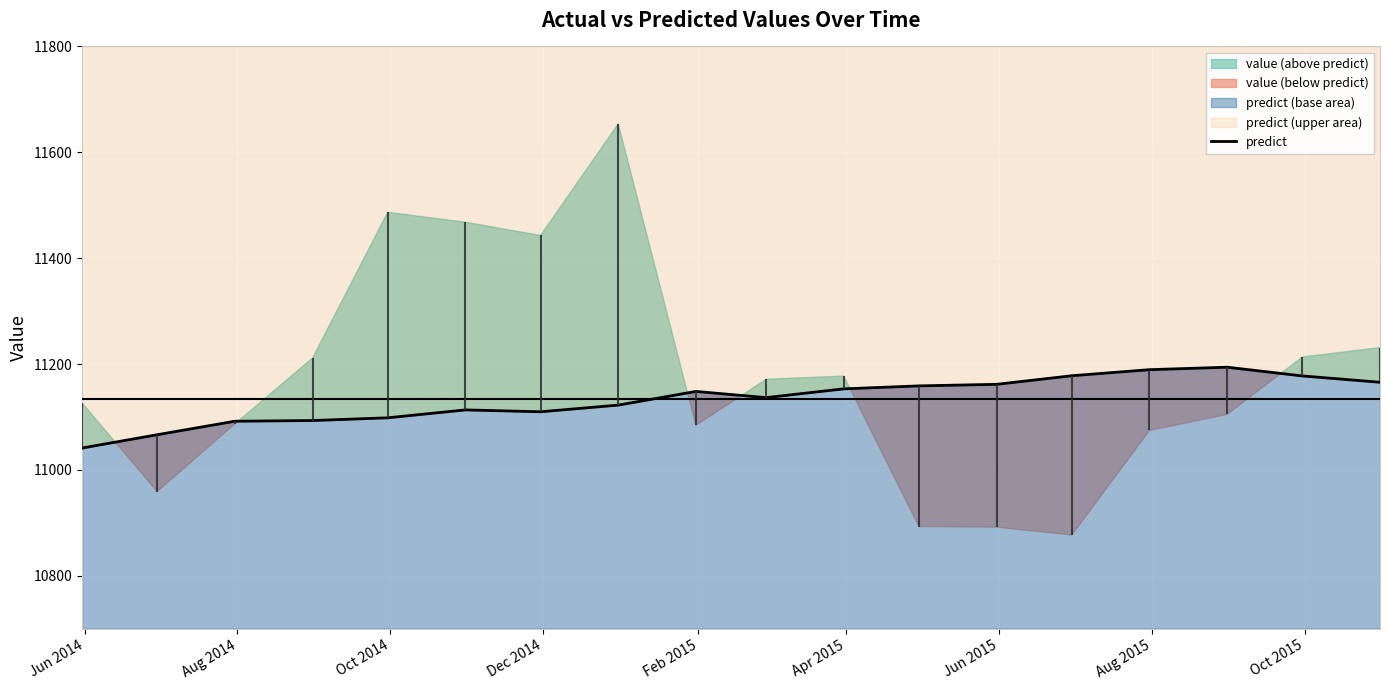

Is it true that the value at Jun 2014 is 11041.3?

True